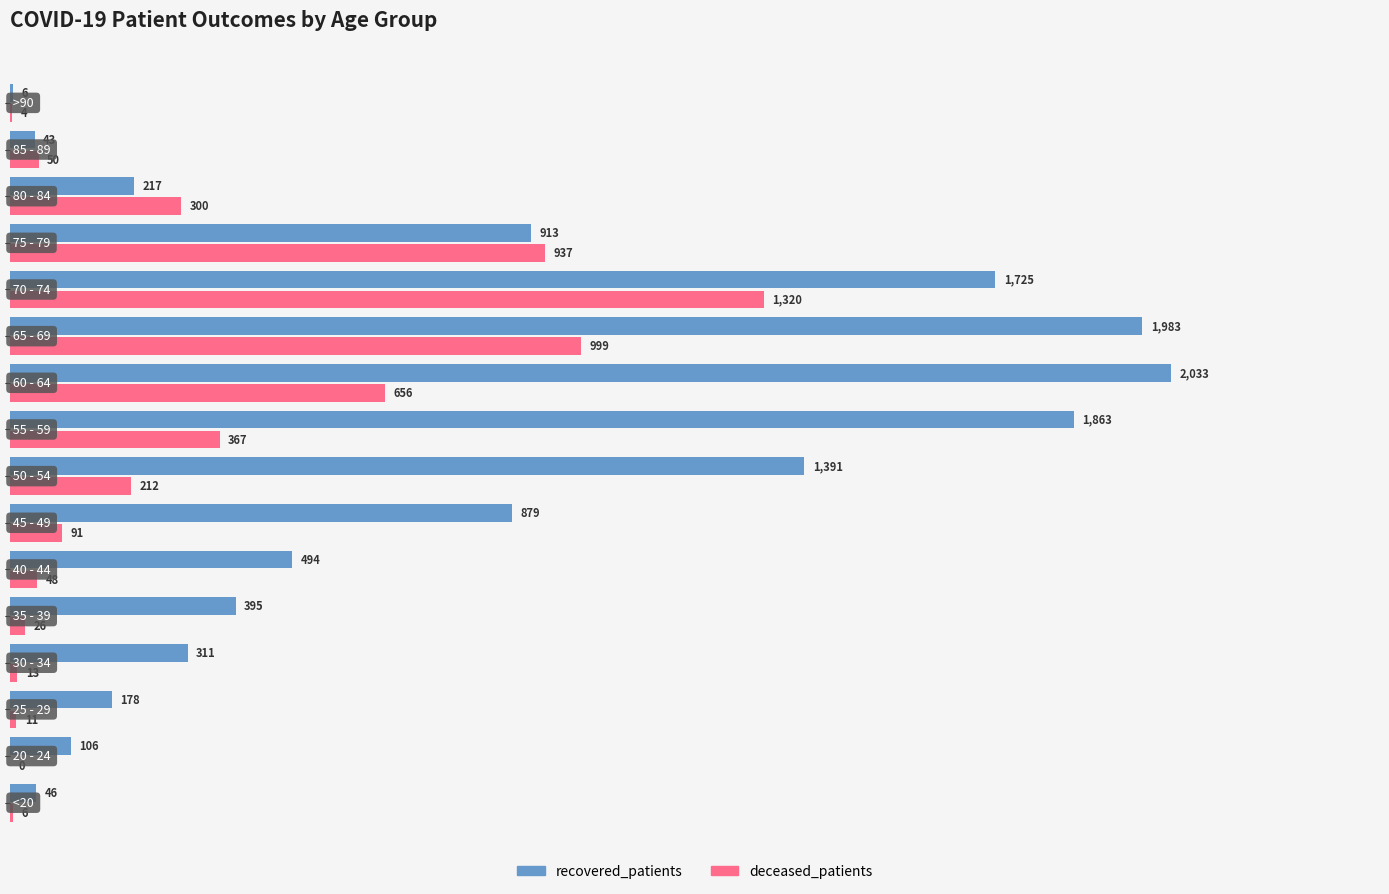

What is the sum of all recovered_patients values?

12583